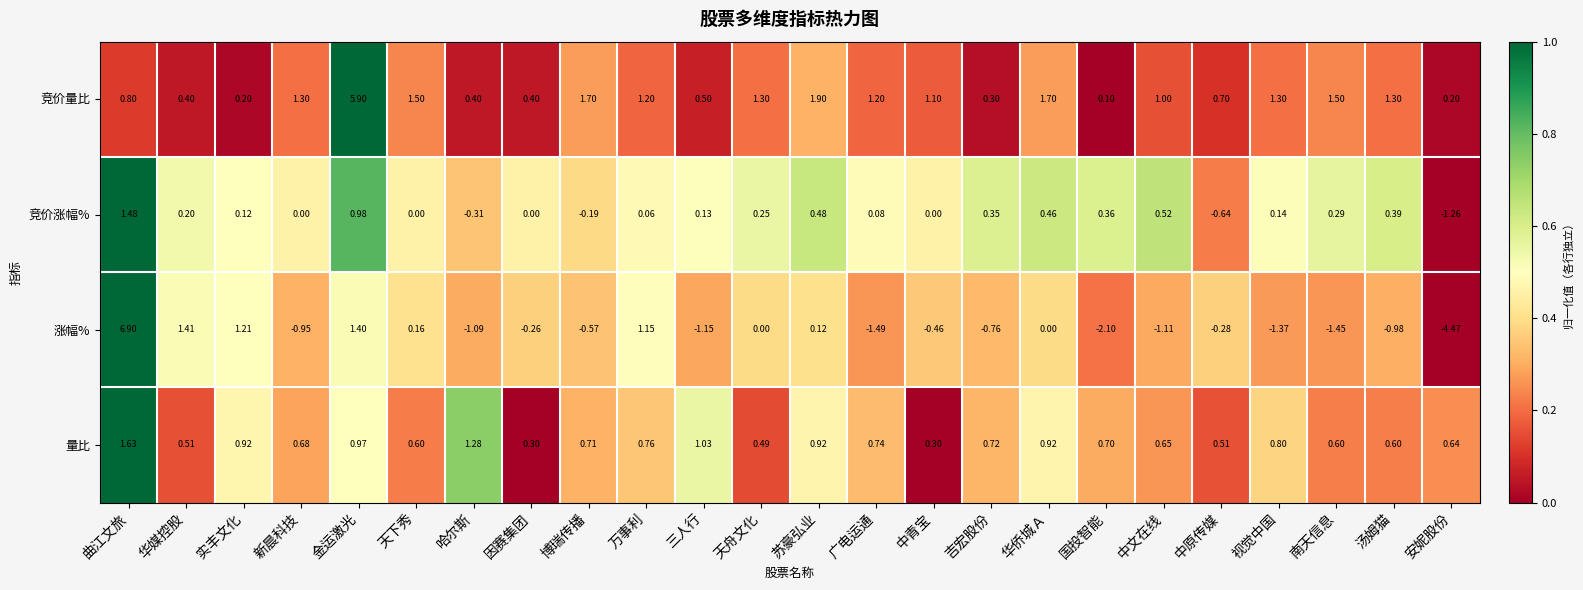

What is the difference between the highest and lowest values at 万事利?

1.1